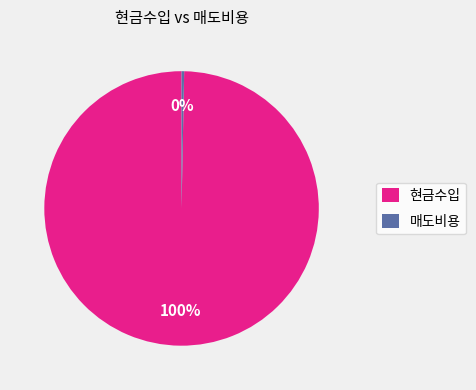

How many segments does this pie chart have?

2